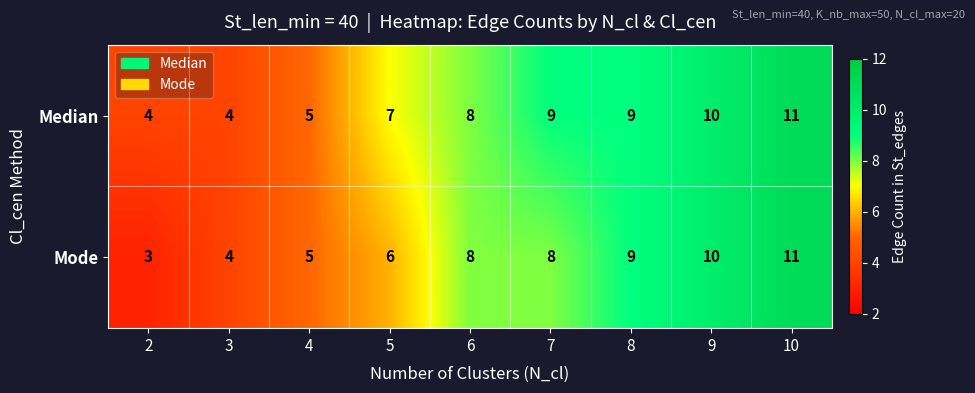

At how many categories does at least one series exceed 6?

6